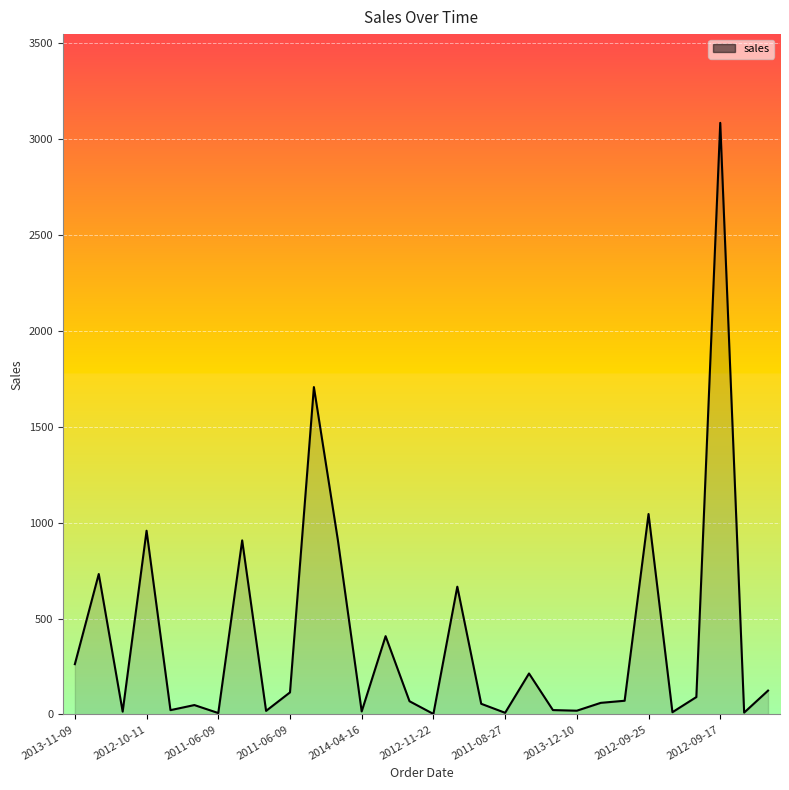

What is the average value?

389.3